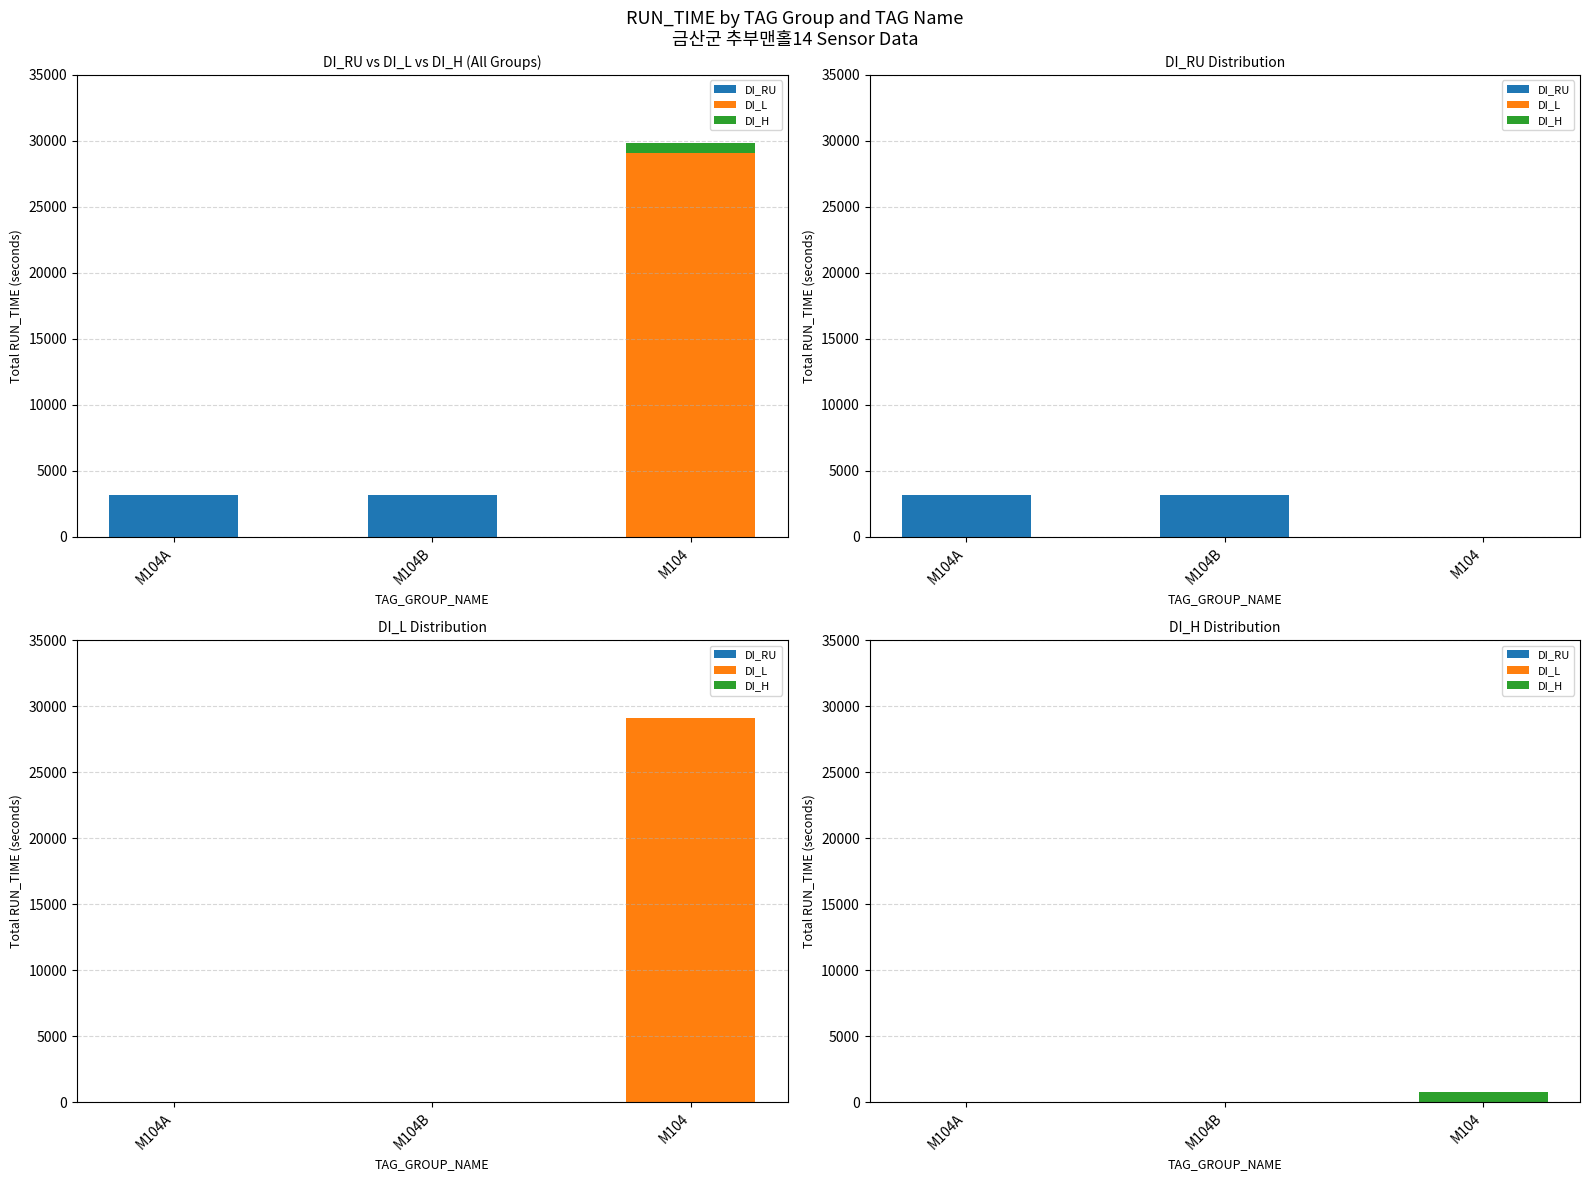

What is the label of the 2nd bar from the left?

M104B